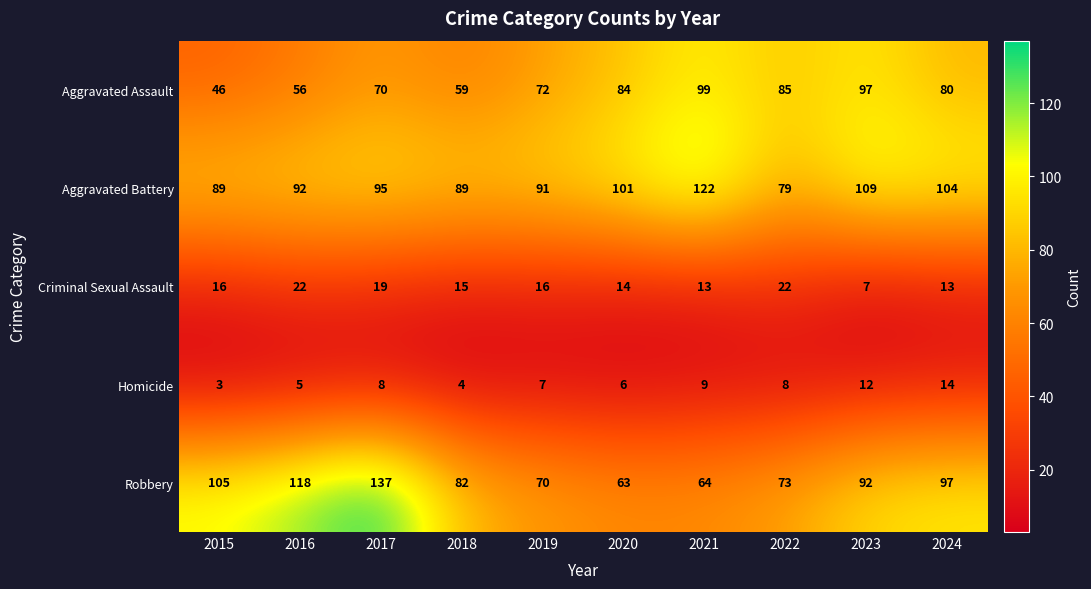

The Robbery series shows 101 at 2022. True or false?

False